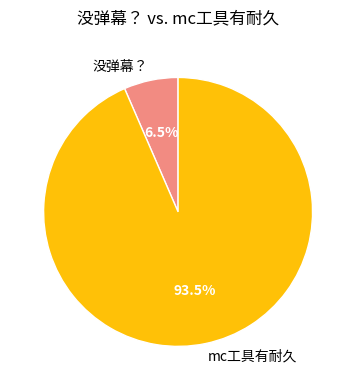

Rank the categories by value from lowest to highest.

没弹幕？, mc工具有耐久